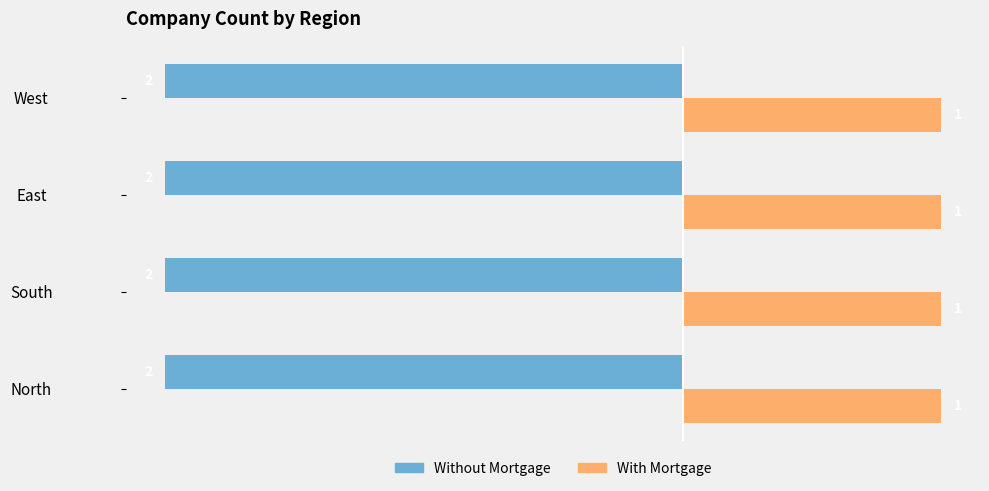

What is the greatest value displayed?

1